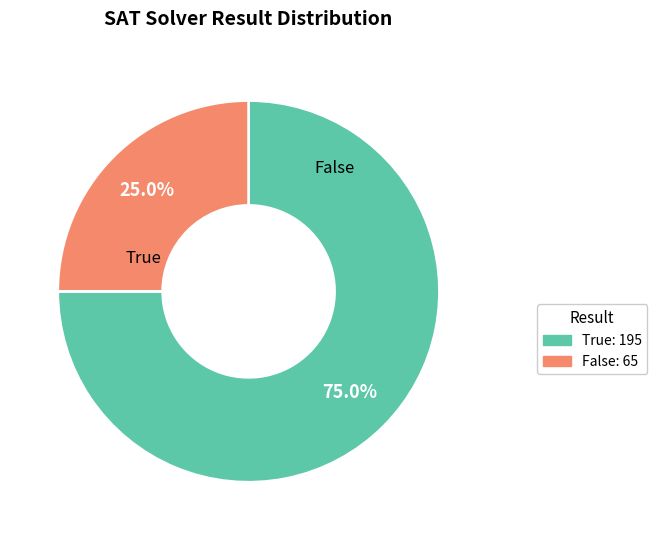

To the nearest percent, what is the difference between the True and False slice percentages?

50%